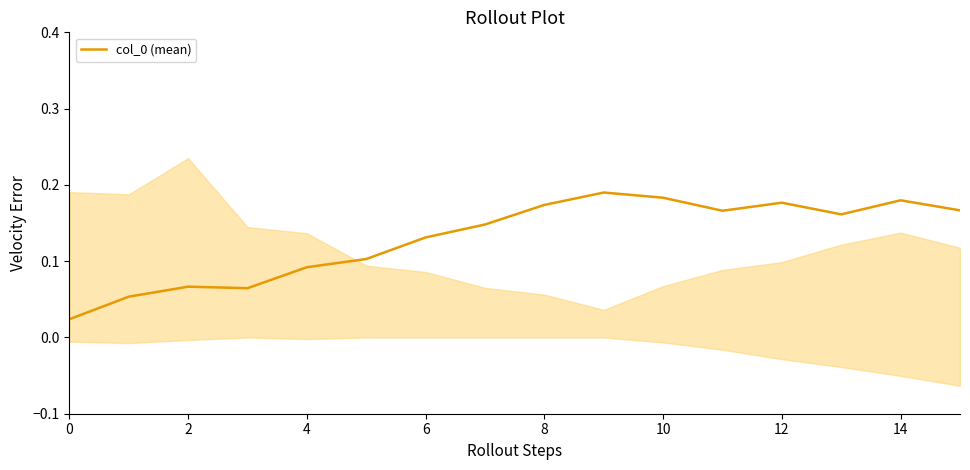

How many lines are shown in the chart?

1